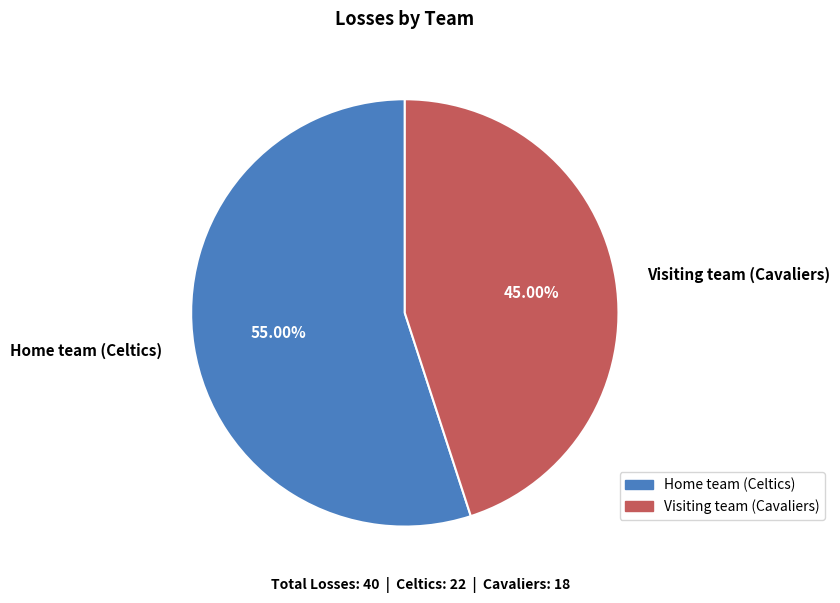

What percentage do Home team (Celtics) and Visiting team (Cavaliers) together represent?

100.0%